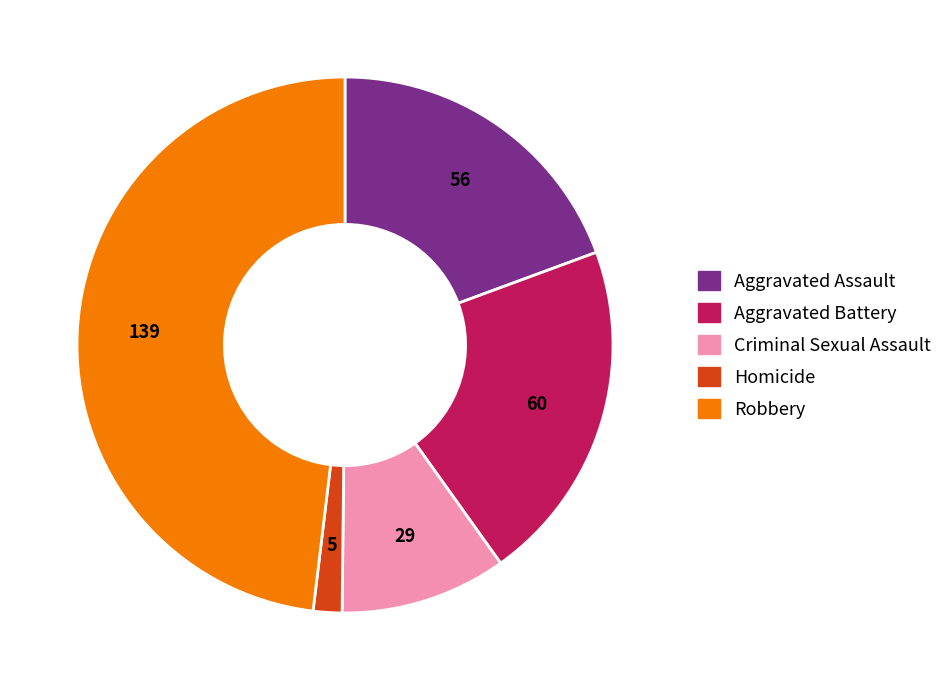

Which category has the biggest portion of the pie?

Robbery